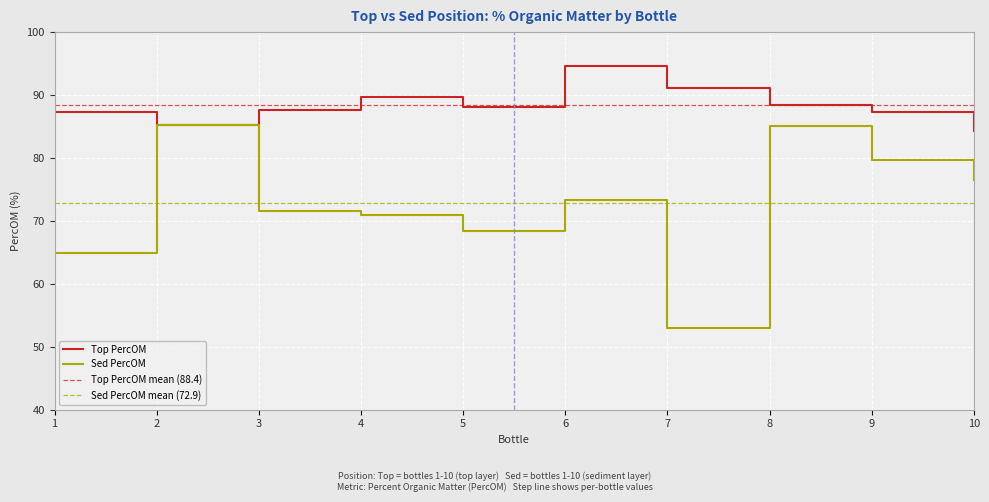

At which category does the chart reach its peak across all series?

6